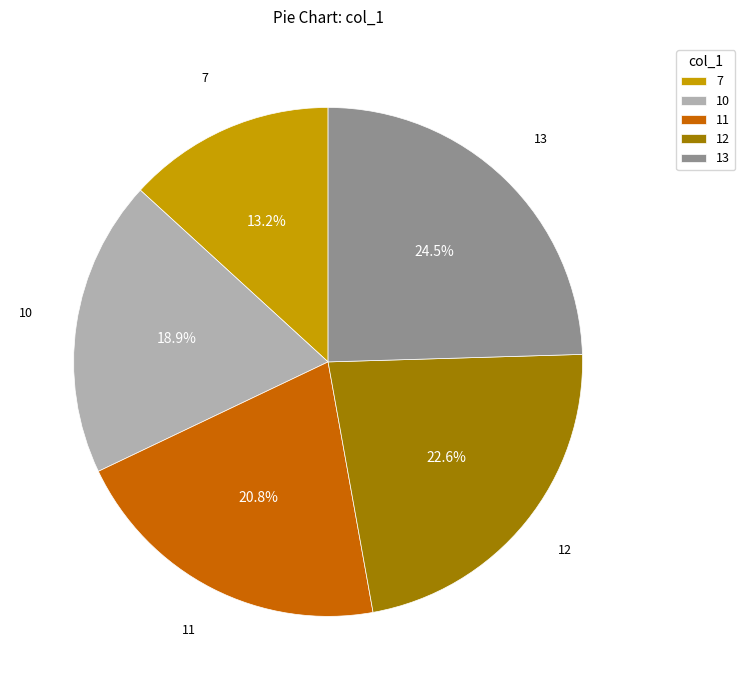

Rank the categories by value from highest to lowest.

13, 12, 11, 10, 7